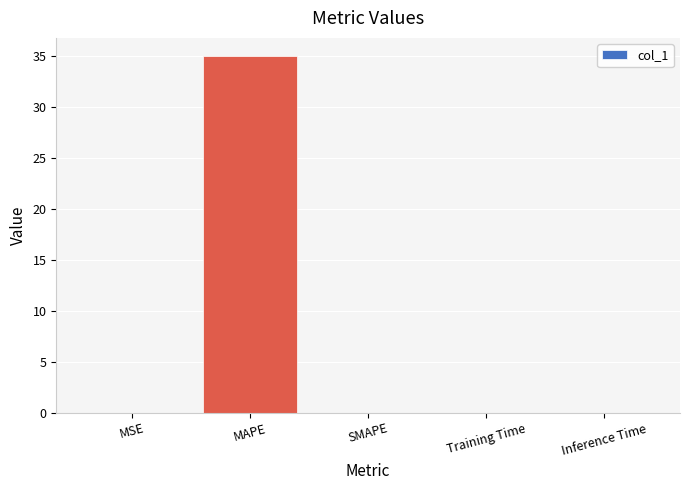

Between MAPE and MSE, which is larger?

MAPE